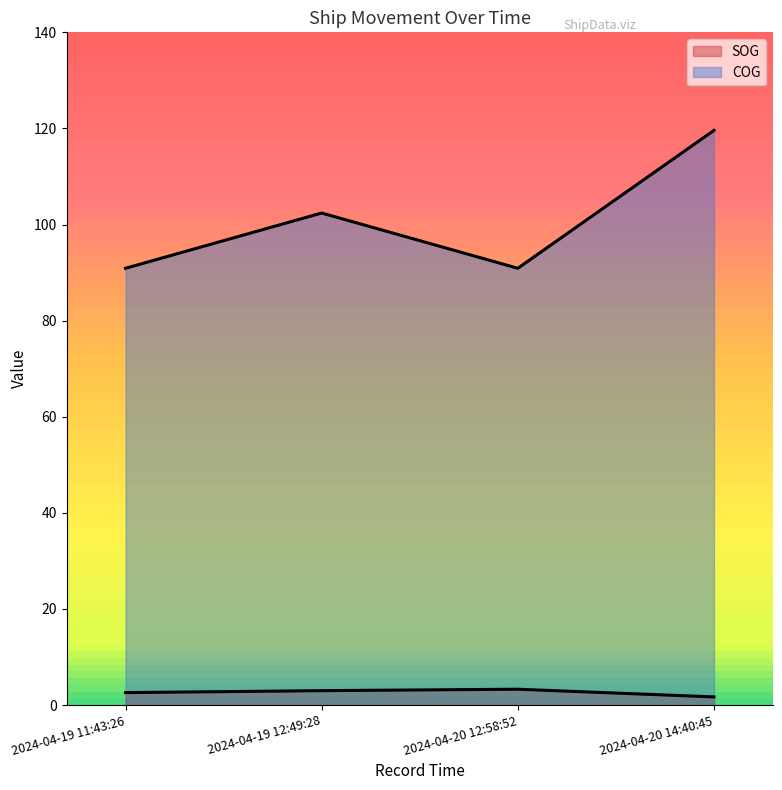

What is the average value of the COG series?

101.0